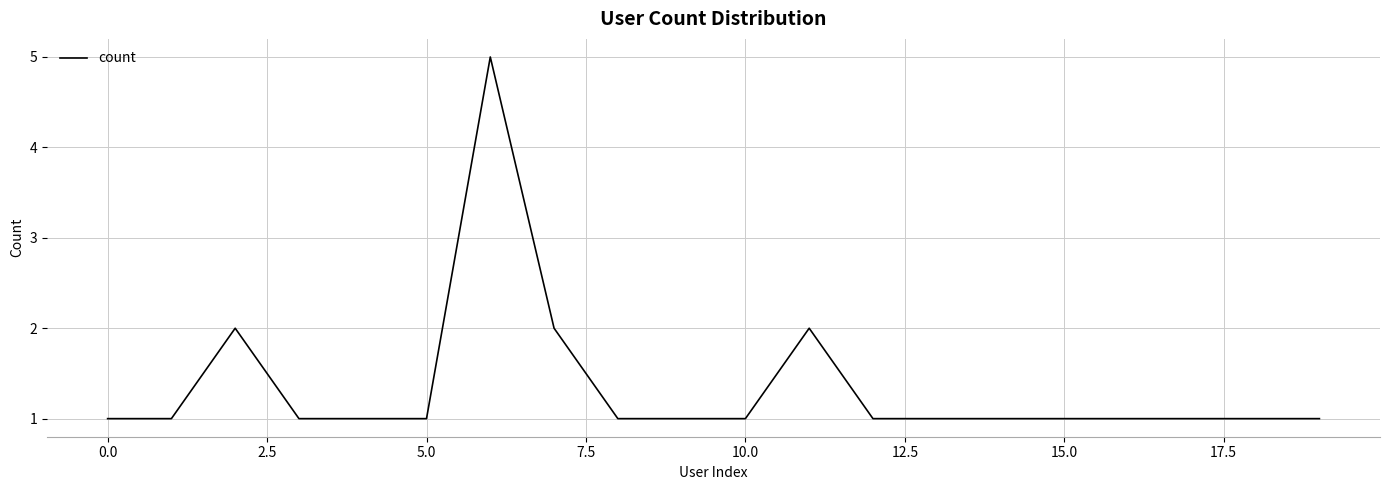

What is the minimum value shown in the chart?

1